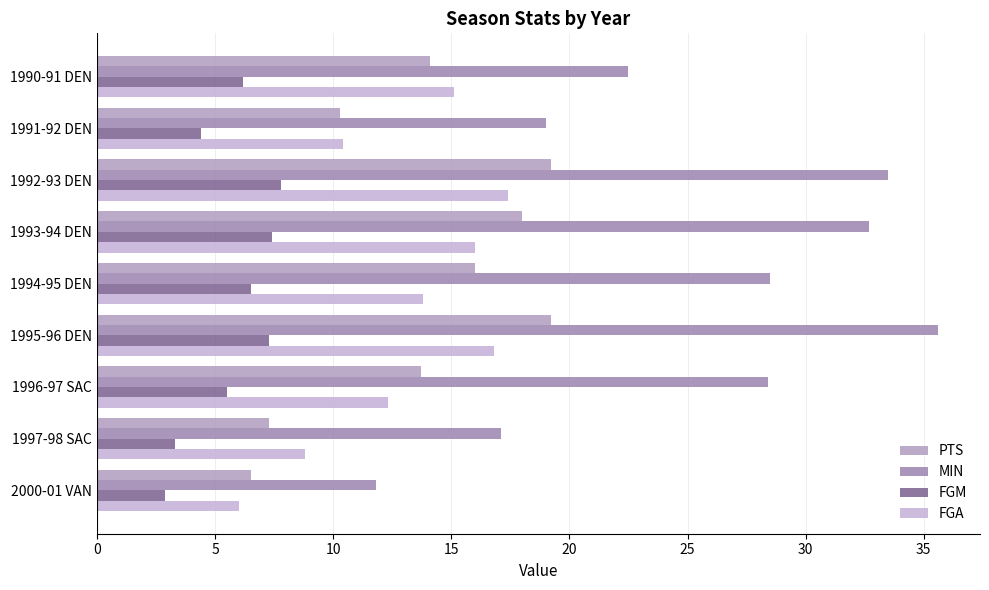

What is the difference between the second highest and second lowest values in the FGM series?

4.1